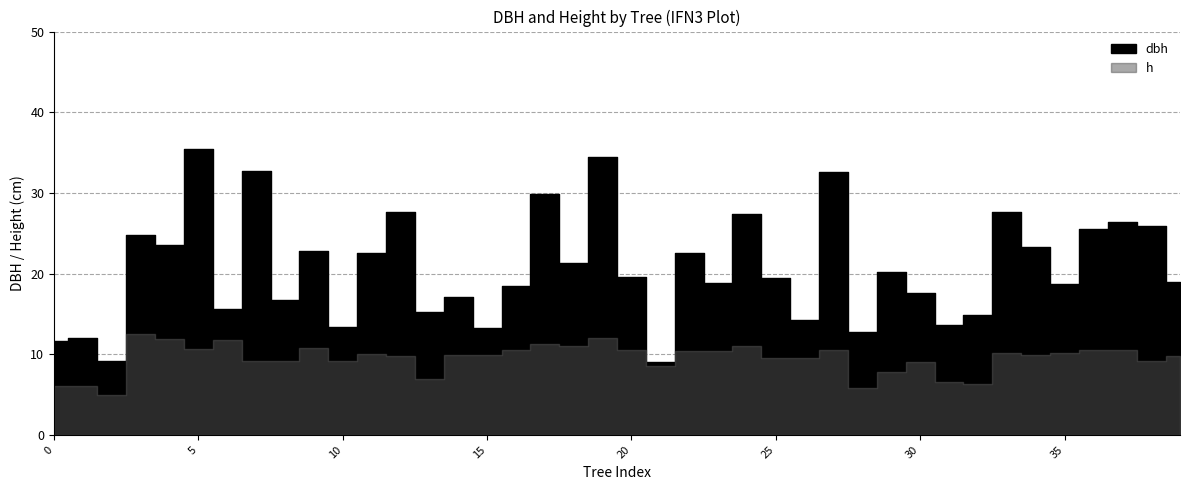

Rank the categories by value from highest to lowest.

5, 19, 7, 27, 17, 33, 12, 24, 37, 38, 36, 3, 4, 34, 9, 11, 22, 18, 29, 20, 25, 39, 23, 35, 16, 30, 14, 8, 6, 13, 32, 26, 31, 10, 15, 28, 1, 0, 2, 21